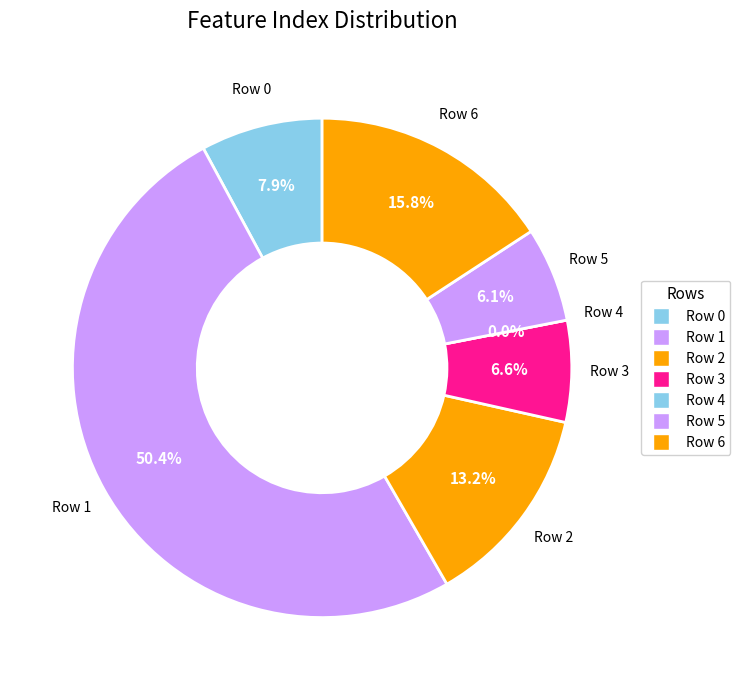

Is it true that Row 2 is 4% of the pie?

False